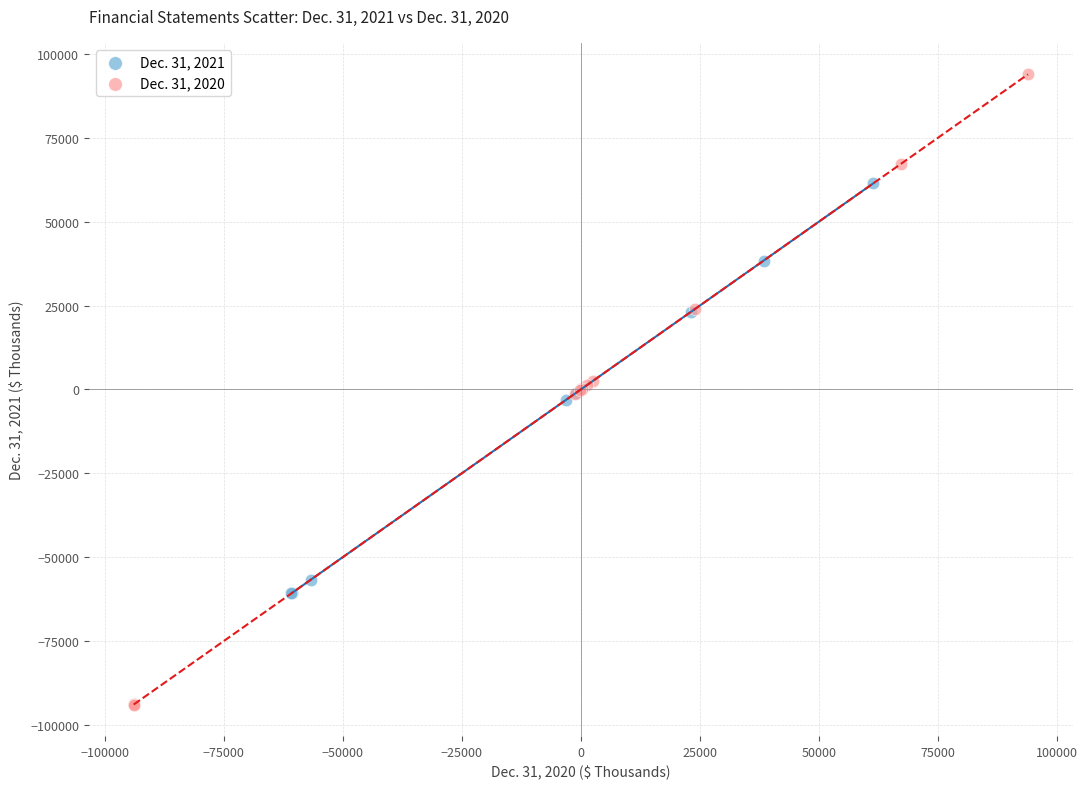

Which series reaches the maximum Y coordinate?

Dec. 31, 2020